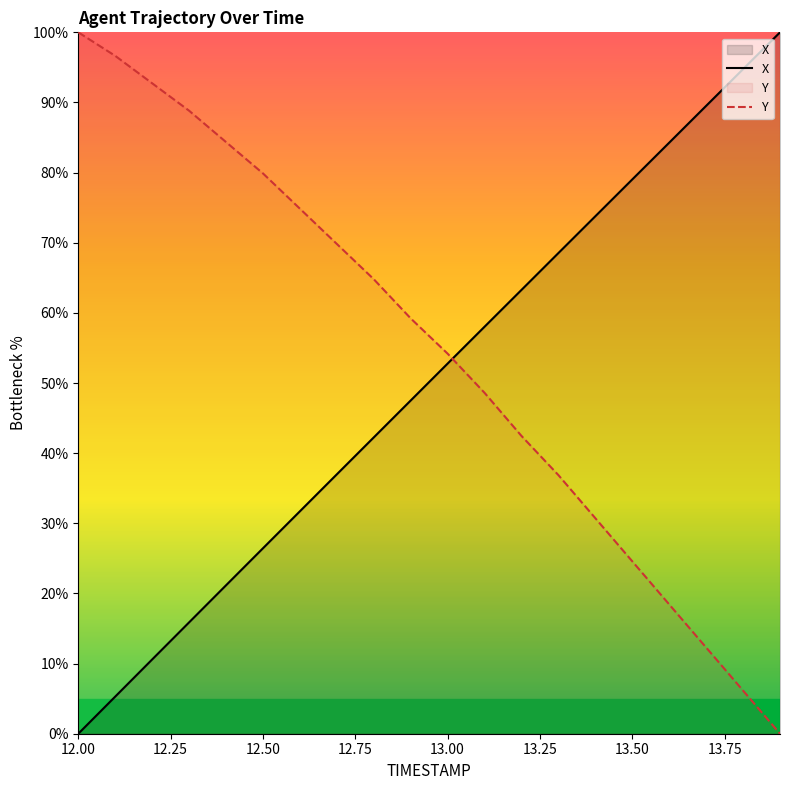

Reading left to right, what are all the values shown in this chart?

X: 0.0	5.3	10.6	15.9	21.2	26.4	31.7	37.0	42.2	47.5	52.8	58.0	63.3	68.5	73.8	79.0	84.3	89.5	94.8	100.0
Y: 100.0	96.6	92.7	88.8	84.4	79.9	74.9	69.8	64.8	59.2	54.2	48.6	42.5	36.9	30.7	24.6	18.4	12.3	6.1	0.0